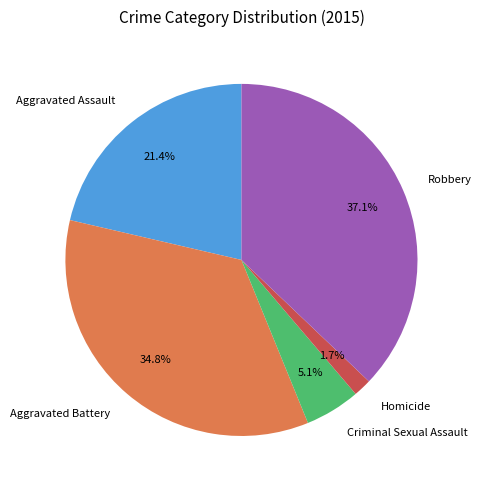

What is the total percentage of Criminal Sexual Assault and Robbery?

42.2%